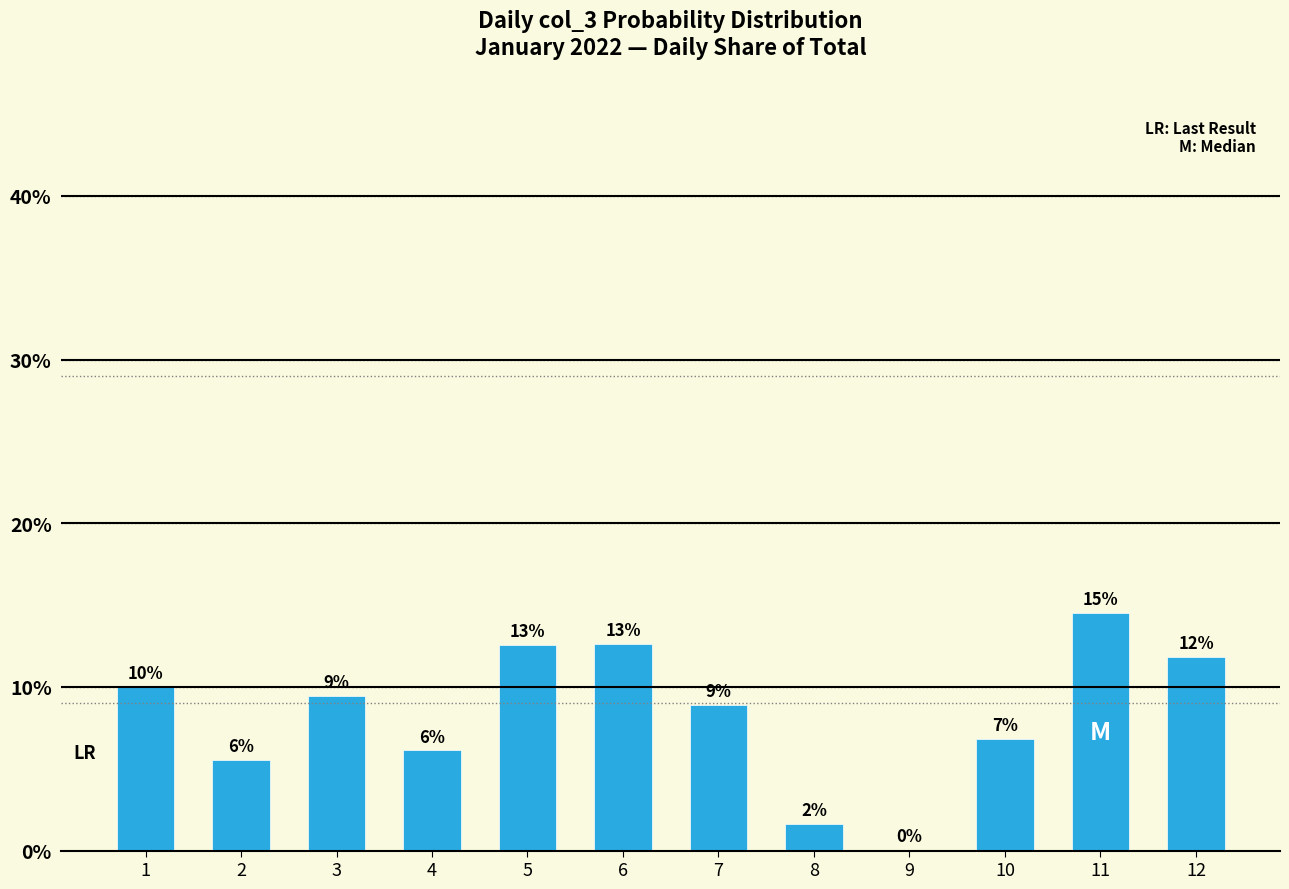

What is the change in value from 5 to 7?

-3.7